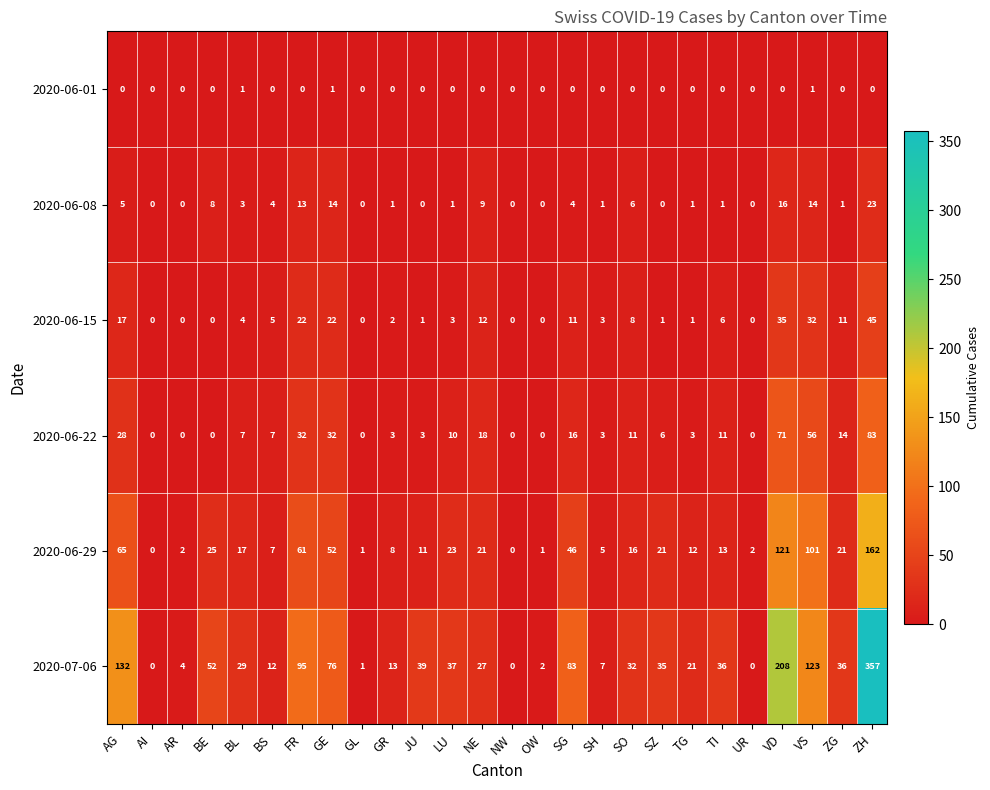

What is the average value of the 2020-06-08 series?

5